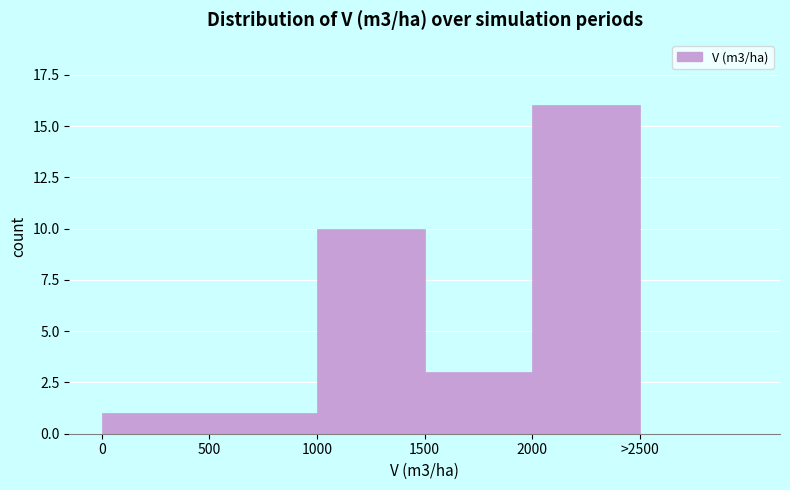

Reading left to right, list all the values displayed in this chart.

0=1	500=1	1000=10	1500=3	2000=16	>2500=0